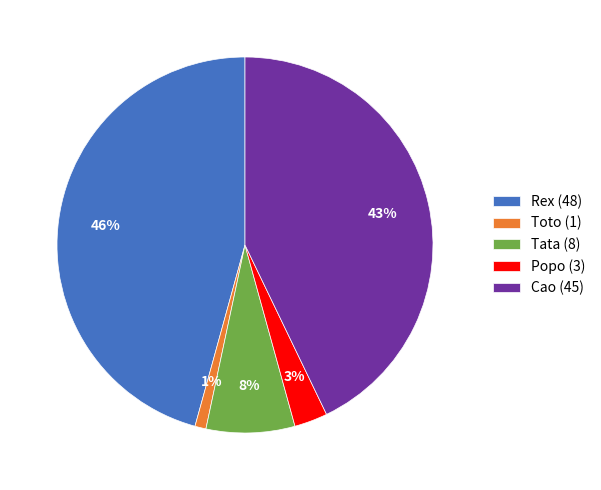

To the nearest percent, what percentage of the pie is Toto?

1%